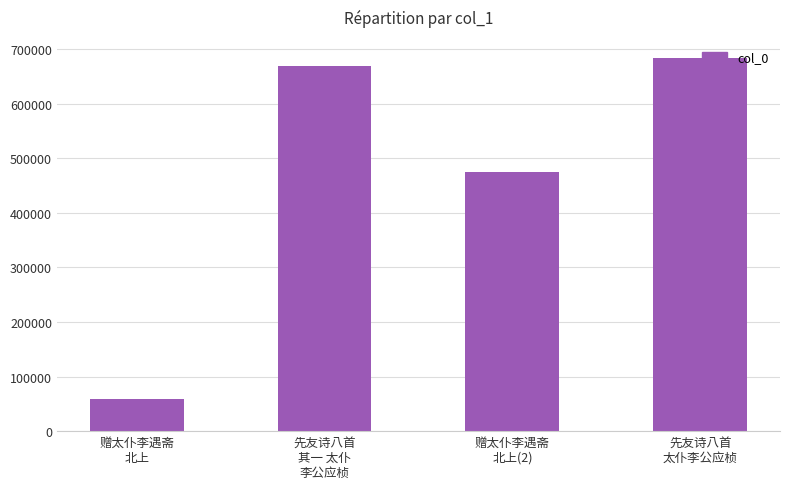

What is the smallest value displayed?

59685